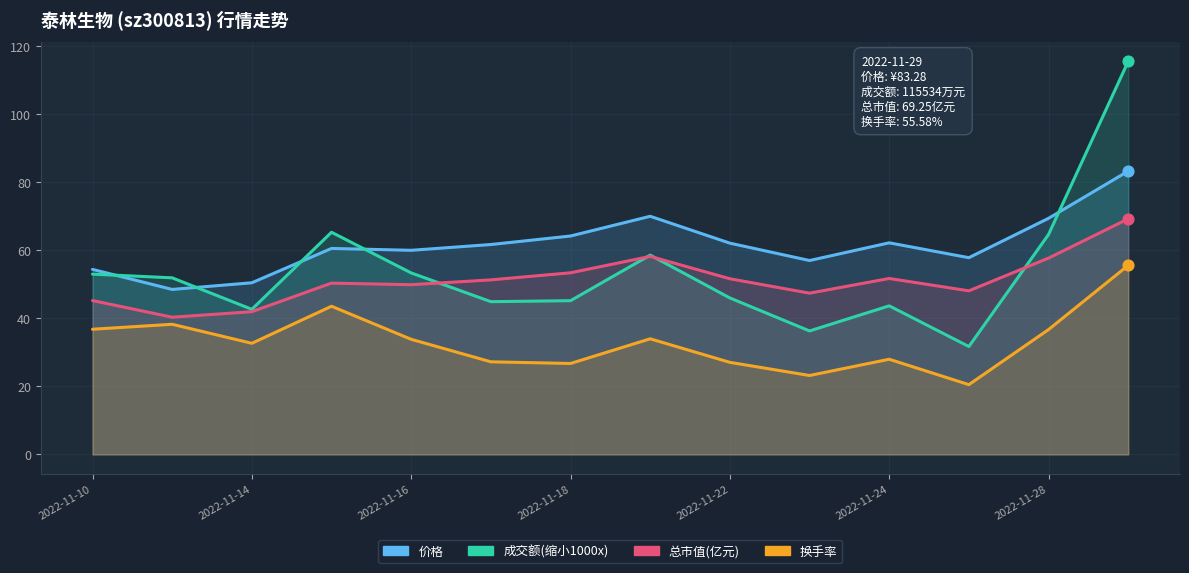

What is the total value across all series at 2022-11-28?

228.5